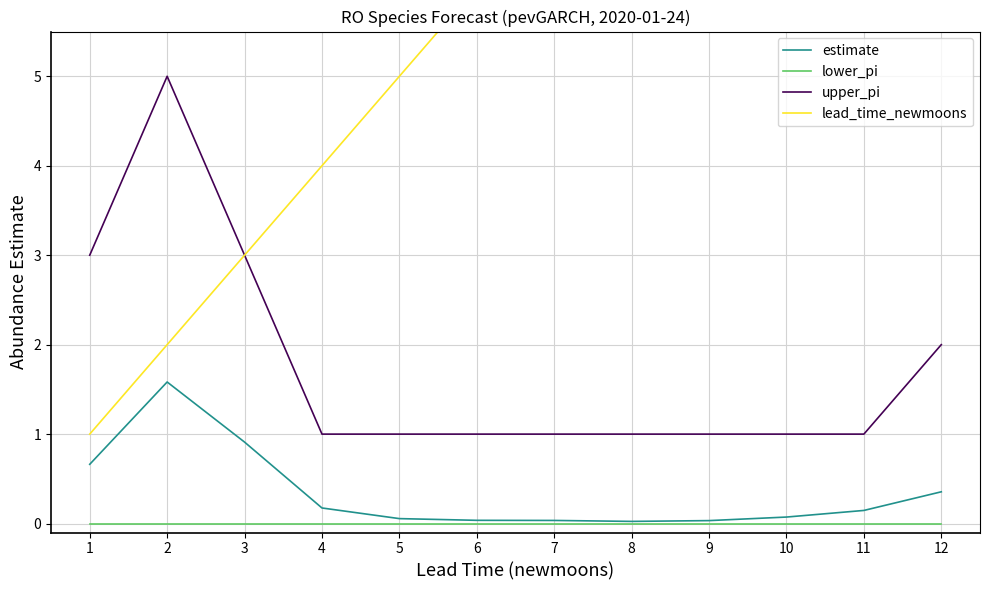

Is the value of upper_pi at 10 greater than the value of estimate at 2?

No